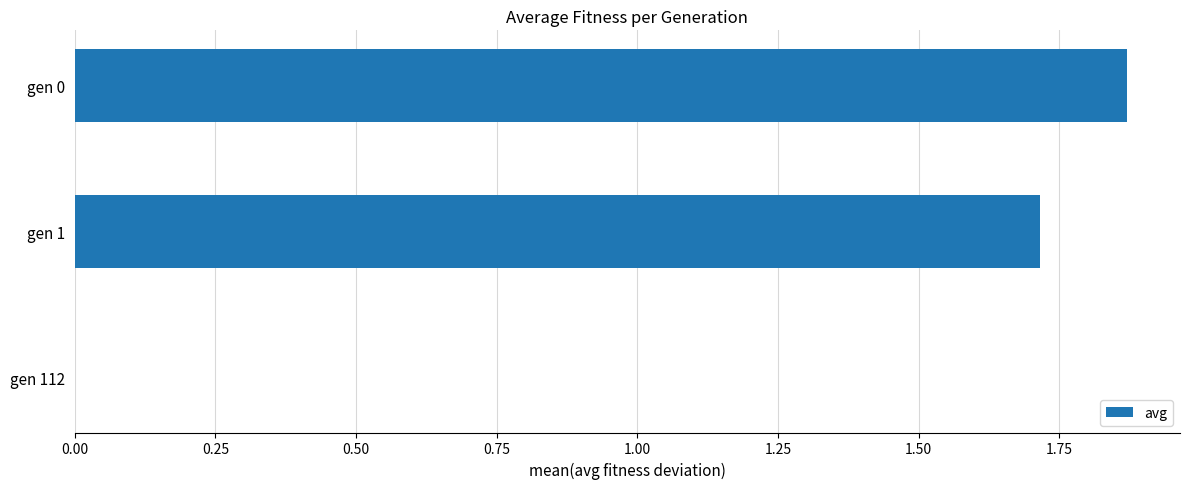

What is the sum of all values?

3.6